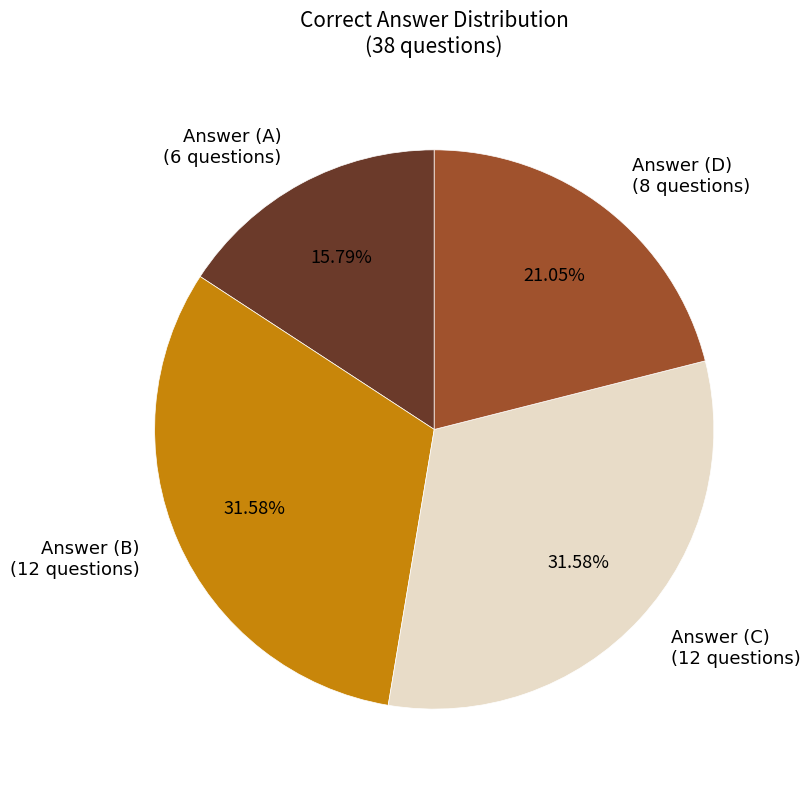

What is the smallest slice in the pie chart?

Answer (A)